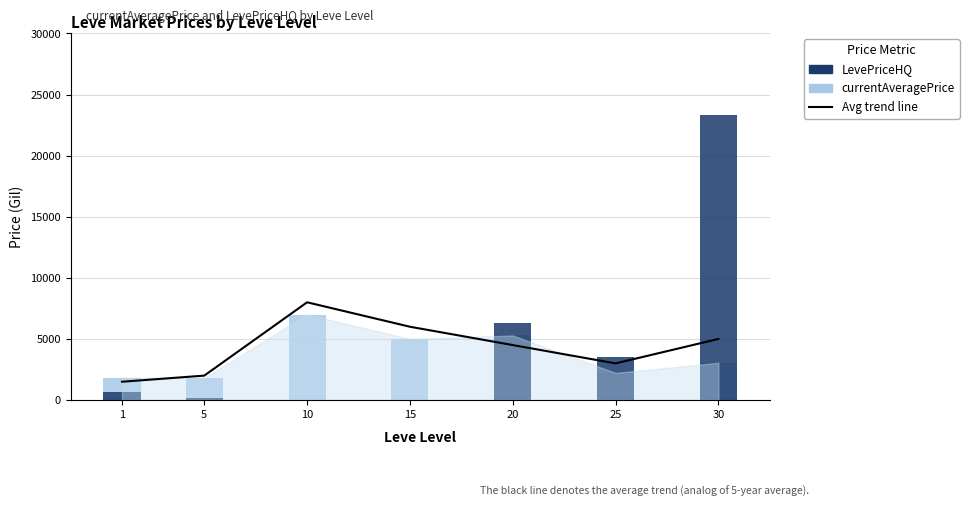

What is the difference between the maximum and minimum values in the LevePriceHQ (HQ overlay) series?

23333.3